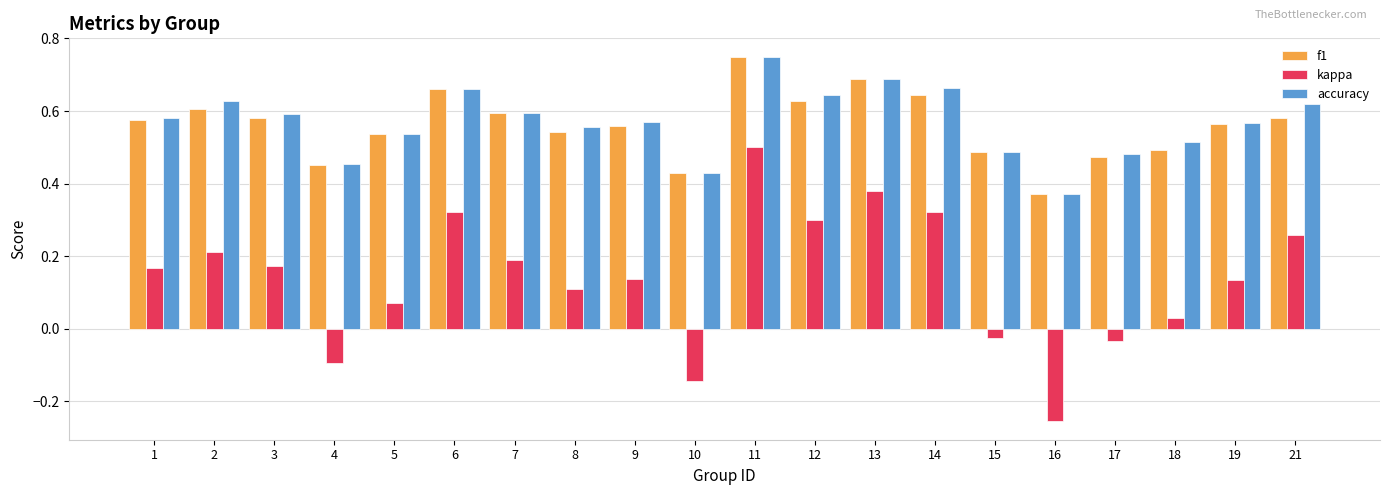

Is it true that kappa equals 0.2 at 7?

True